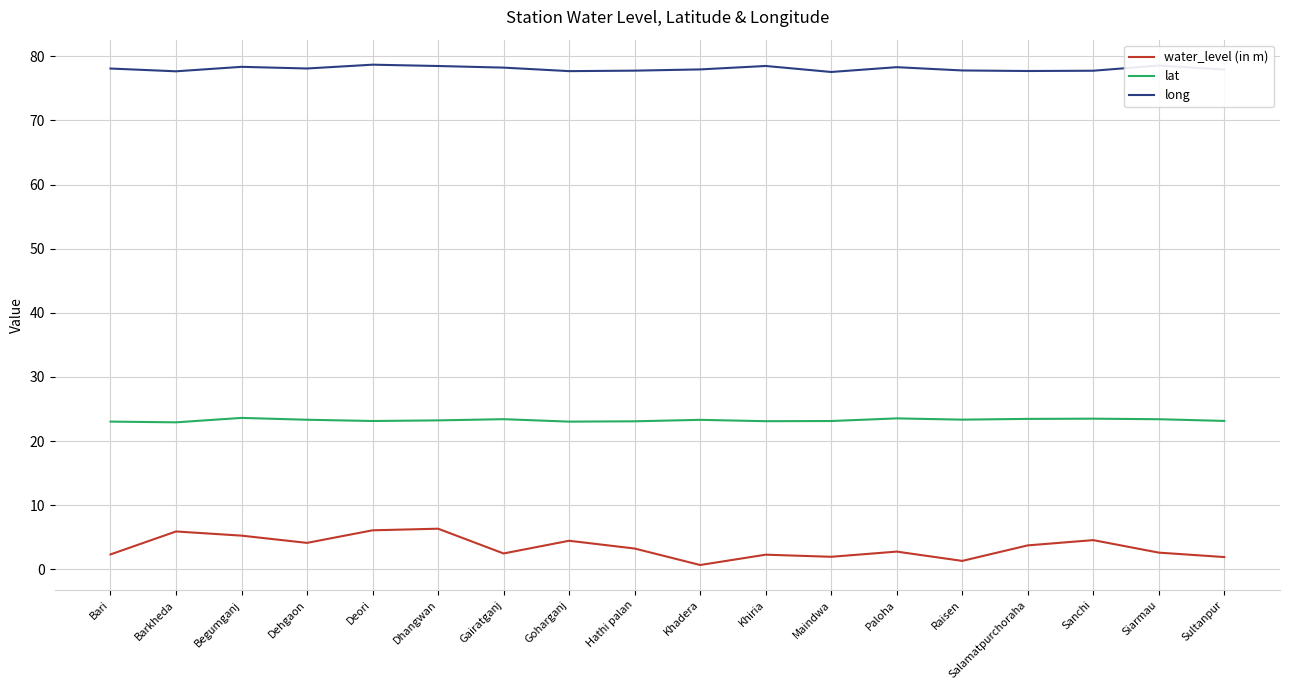

Which series has the widest spread of values?

water_level (in m)